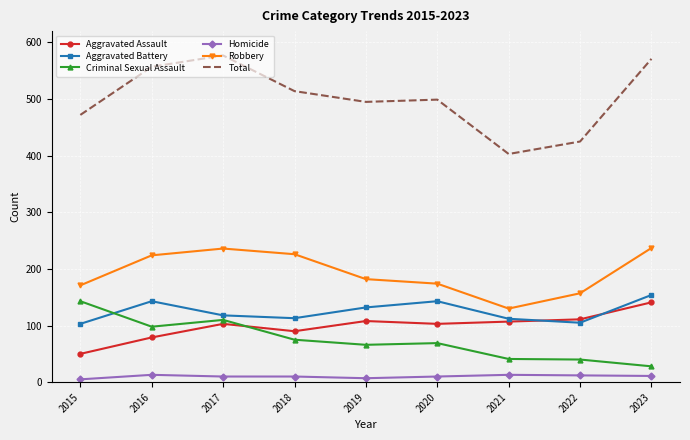

At 2015, list the series in order from smallest to largest.

Homicide, Aggravated Assault, Aggravated Battery, Criminal Sexual Assault, Robbery, Total